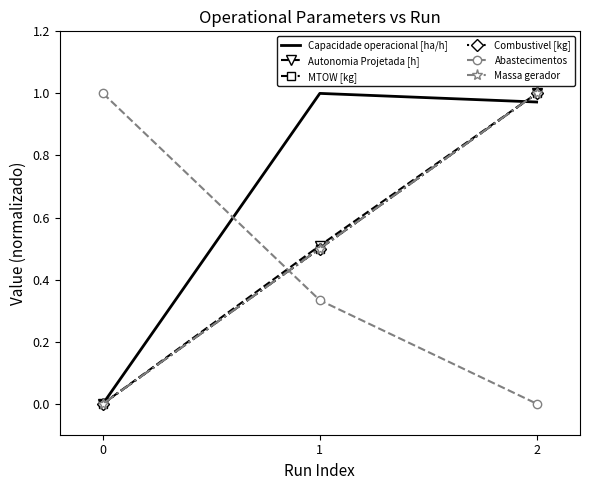

Count the number of categories in the chart.

3